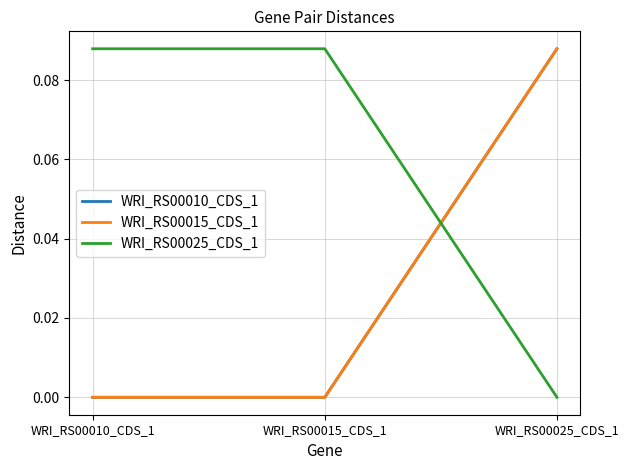

Is the value of WRI_RS00025_CDS_1 at WRI_RS00025_CDS_1 greater than the value of WRI_RS00015_CDS_1 at WRI_RS00025_CDS_1?

No